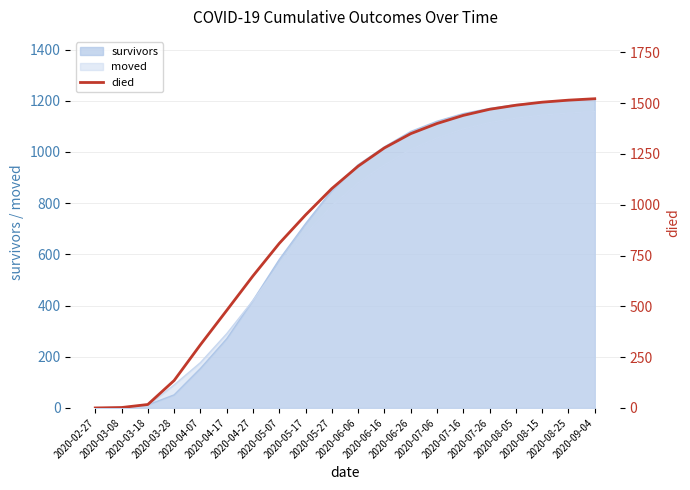

Which label corresponds to the smallest value in the chart?

2020-02-27